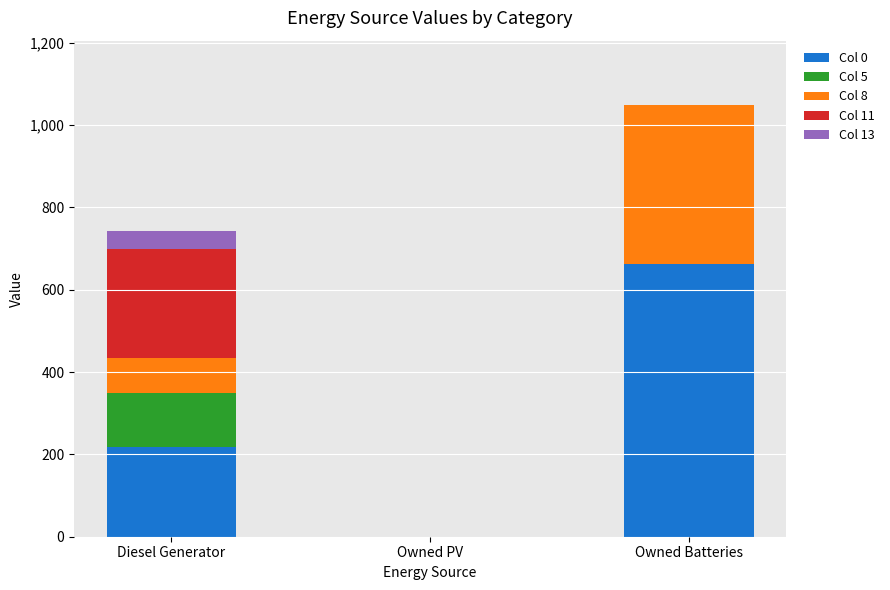

What is the total value across all series at Owned Batteries?

1048